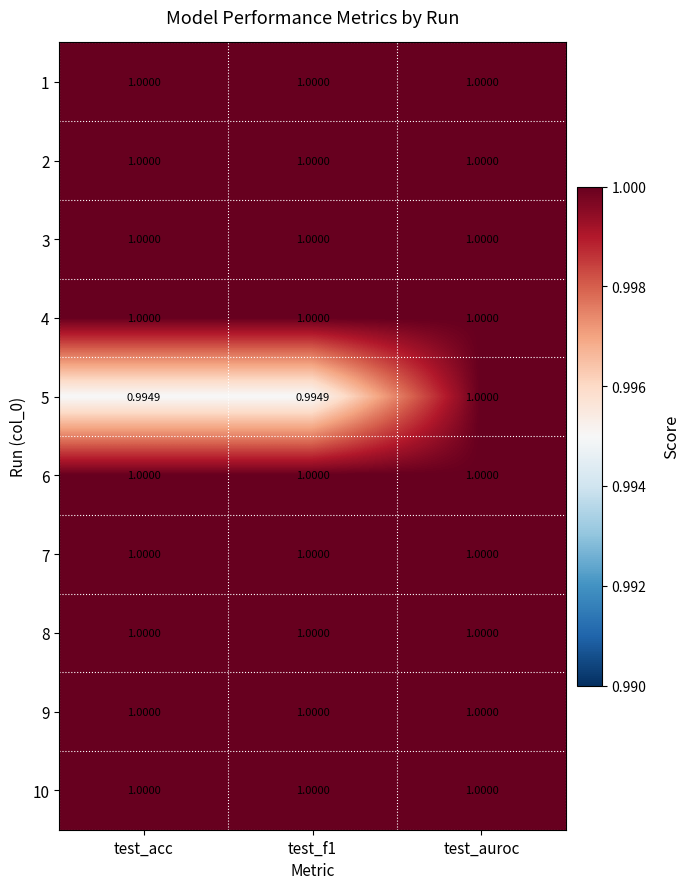

At which category is the sum across all series the highest?

test_auroc